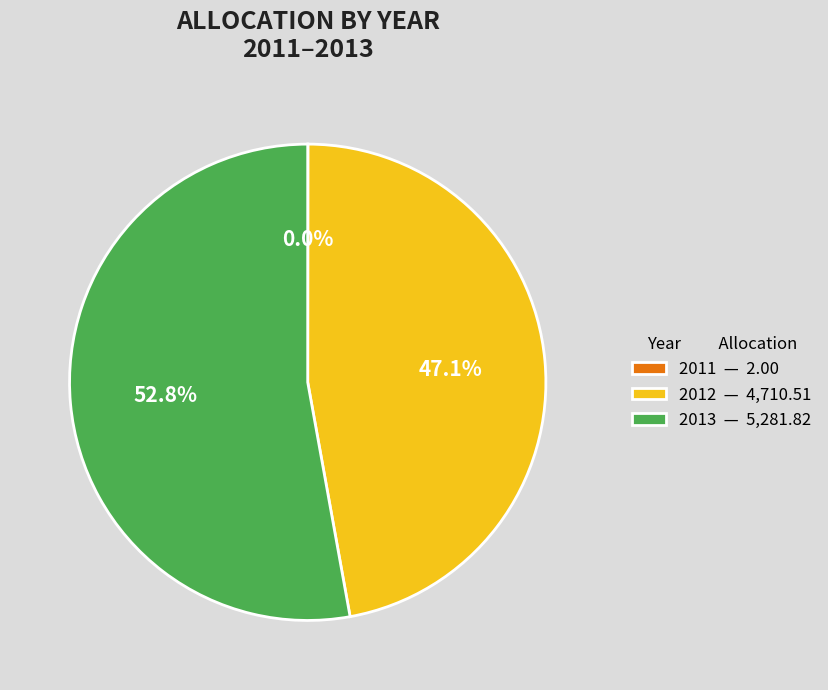

To the nearest percent, what portion does 2013 represent?

53%